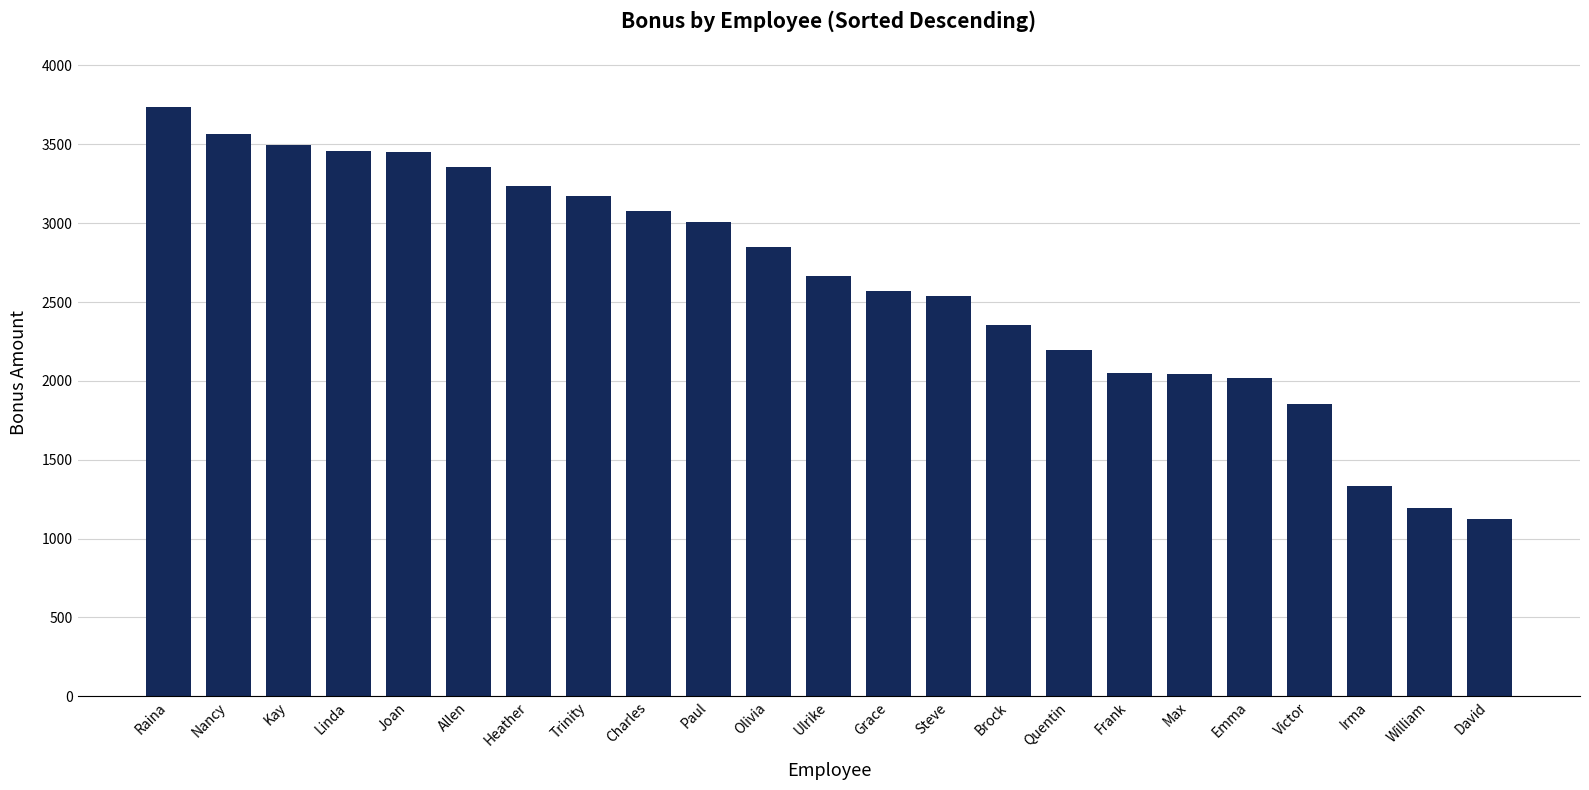

Is it true that the value at Raina is 3735.4?

True